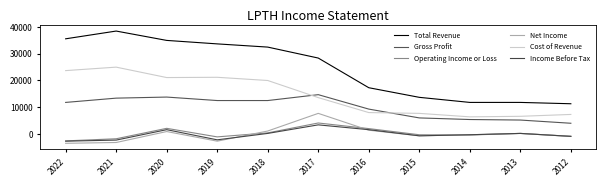

What is the maximum value for Total Revenue?

38500